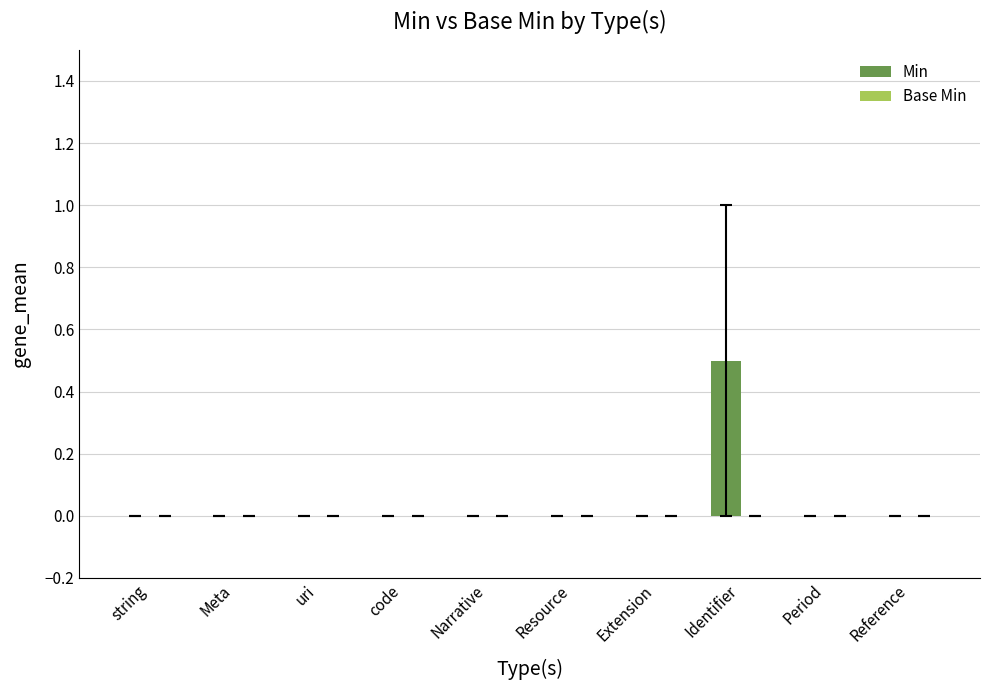

Reading left to right, list all the values displayed in this chart.

string=0.0	Meta=0.0	uri=0.0	code=0.0	Narrative=0.0	Resource=0.0	Extension=0.0	Identifier=0.5	Period=0.0	Reference=0.0